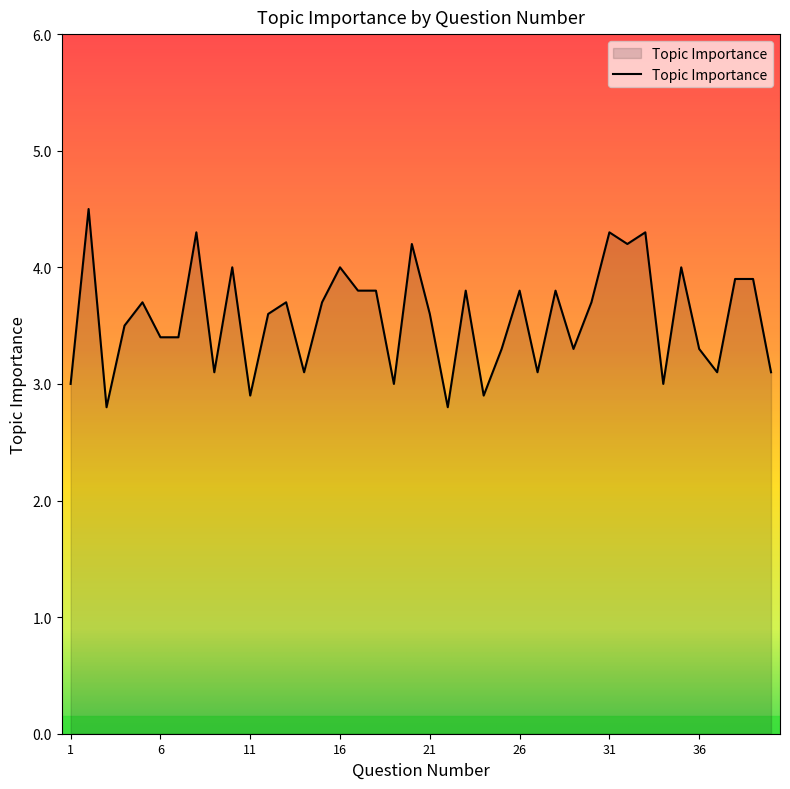

Reading right to left, what are all the values shown in this chart?

3.1	3.9	3.9	3.1	3.3	4.0	3.0	4.3	4.2	4.3	3.7	3.3	3.8	3.1	3.8	3.3	2.9	3.8	2.8	3.6	4.2	3.0	3.8	3.8	4.0	3.7	3.1	3.7	3.6	2.9	4.0	3.1	4.3	3.4	3.4	3.7	3.5	2.8	4.5	3.0